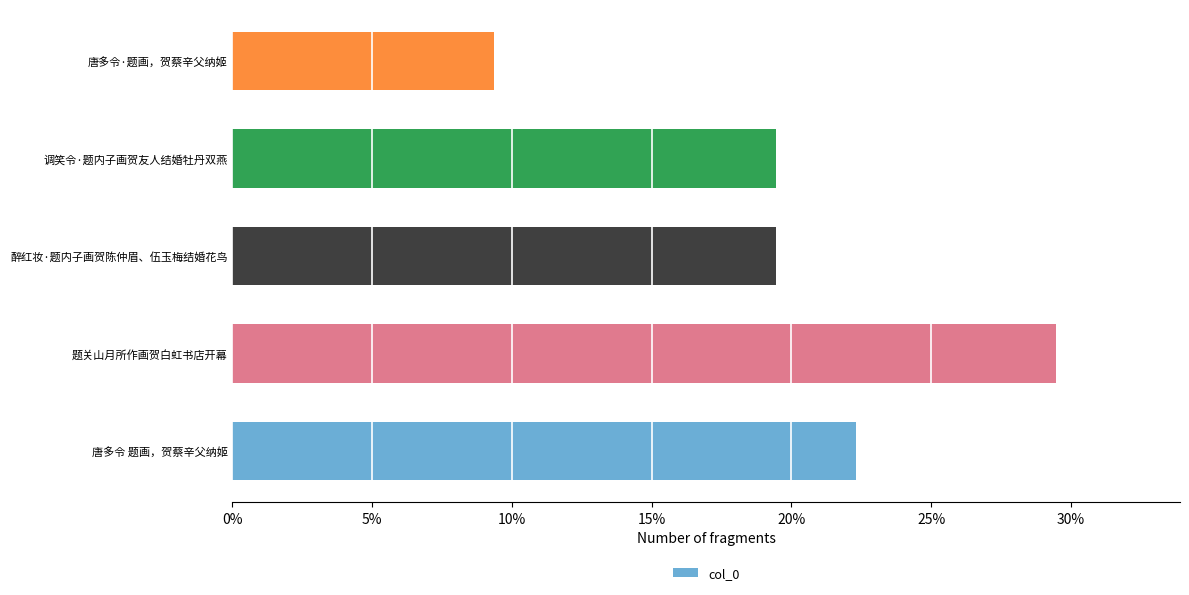

Which has a higher value, 调笑令·题内子画贺友人结婚牡丹双燕 or 题关山月所作画贺白虹书店开幕?

题关山月所作画贺白虹书店开幕